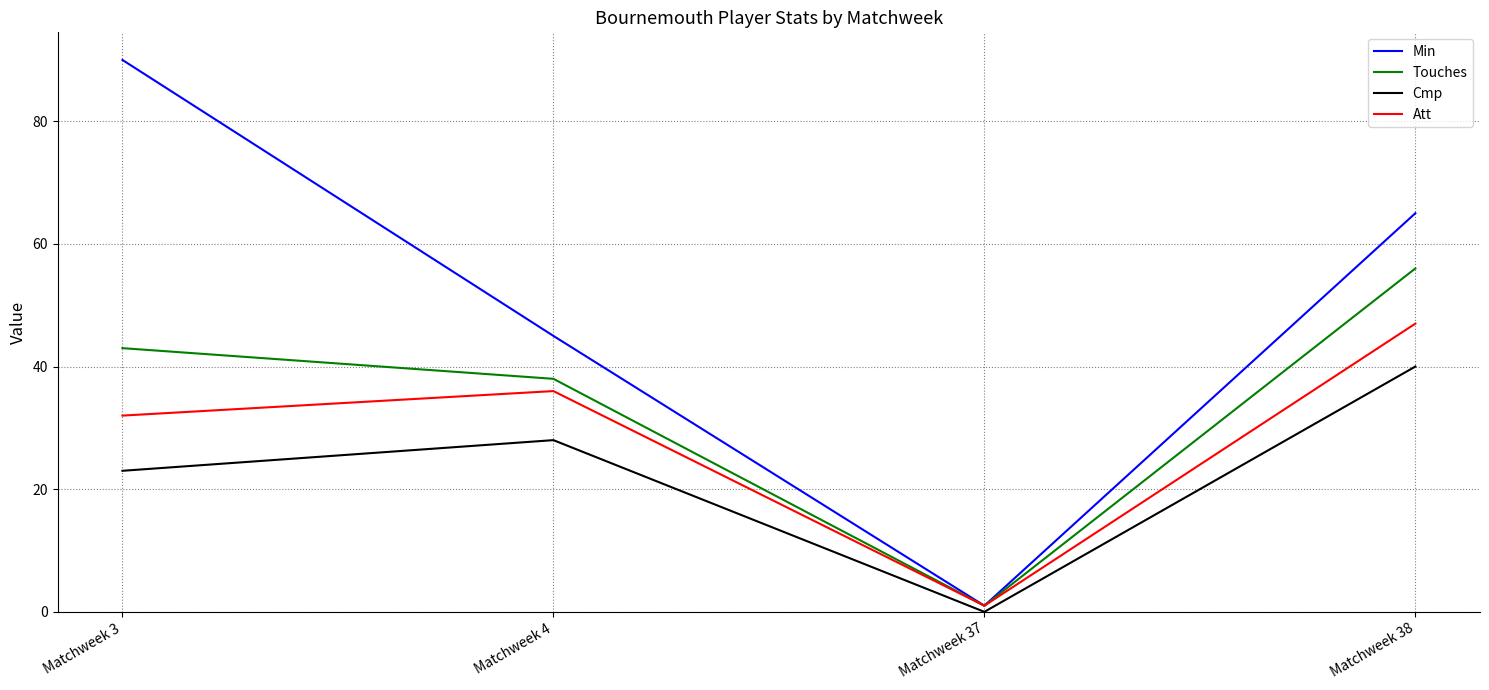

At which label does Cmp reach its minimum?

Matchweek 37